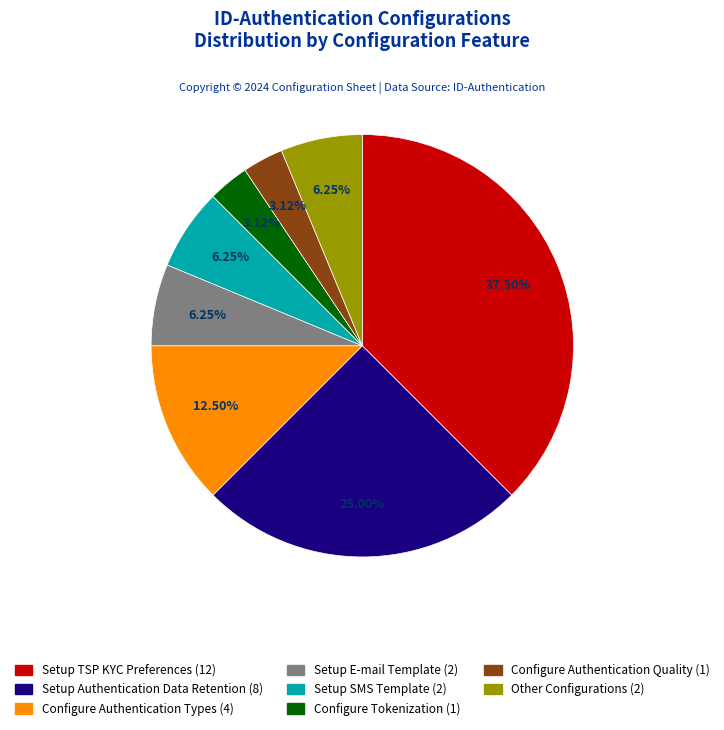

To the nearest percent, what is the average slice percentage?

12%